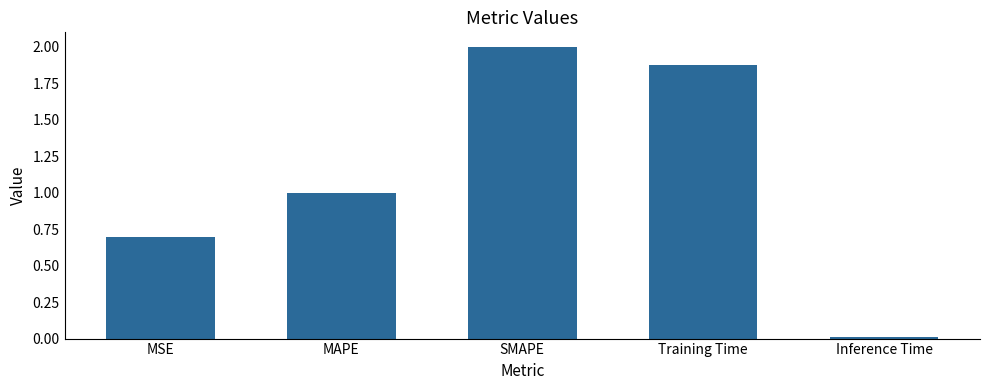

How many bars are there in total?

5